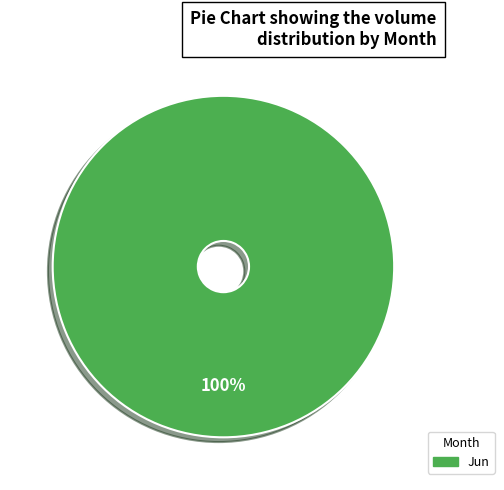

Is there a majority slice in this chart?

Yes